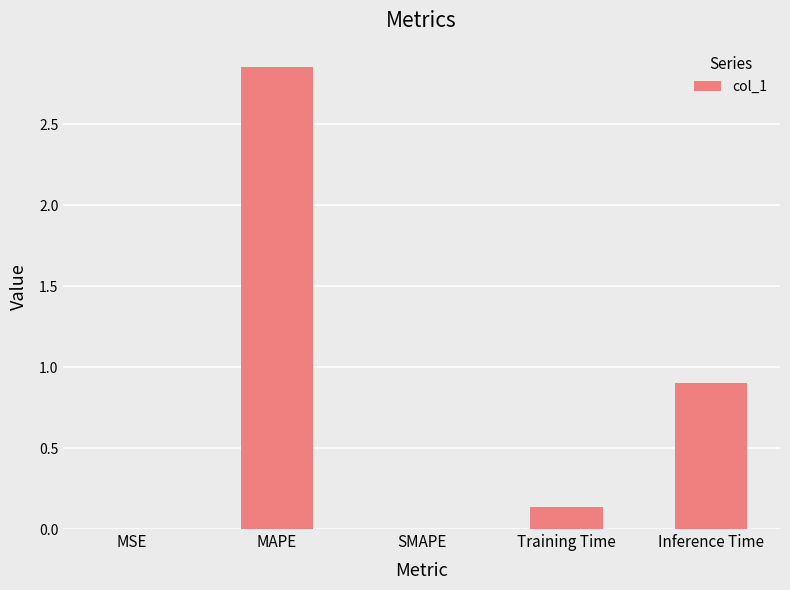

Between MAPE and MSE, which is larger?

MAPE